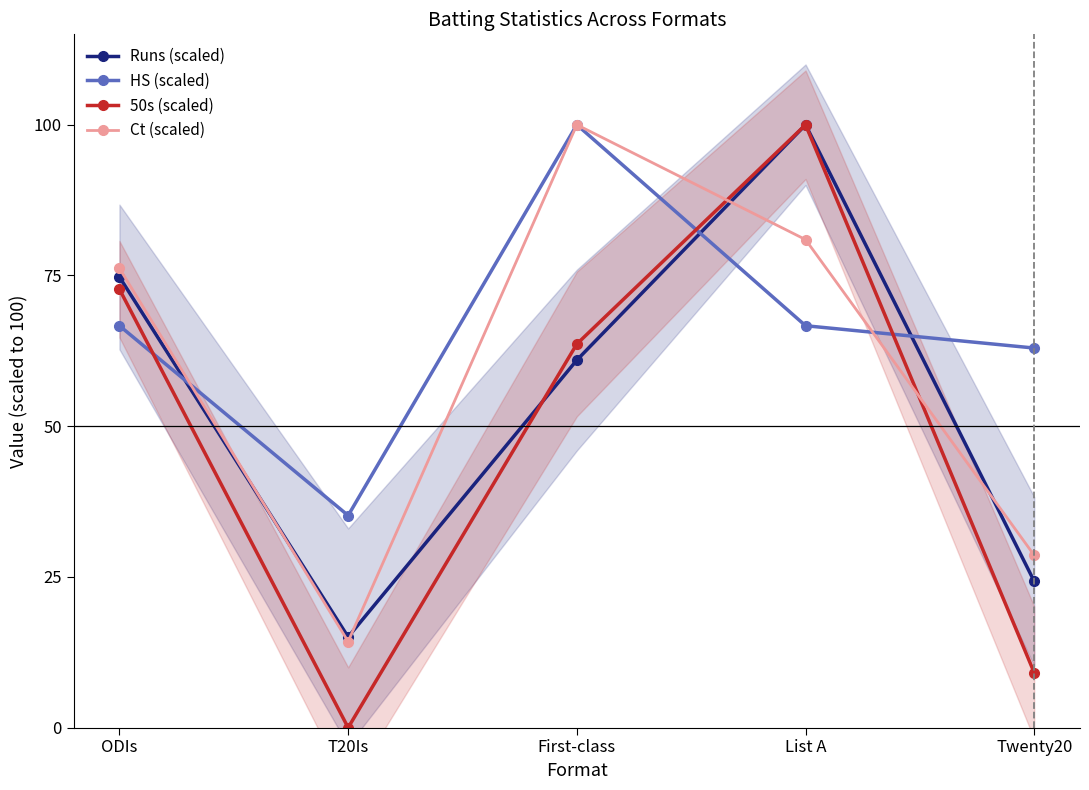

Between ODIs and List A, which series saw the biggest shift?

50s (scaled)